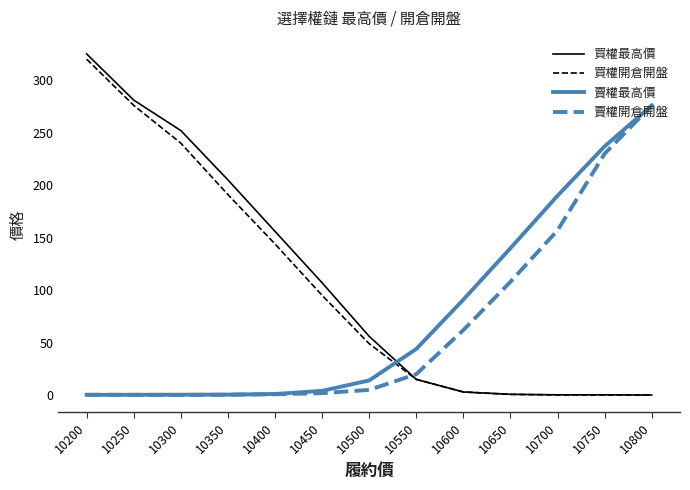

Between which two adjacent categories do 買權最高價 and 賣權開倉開盤 first intersect?

10500 and 10550